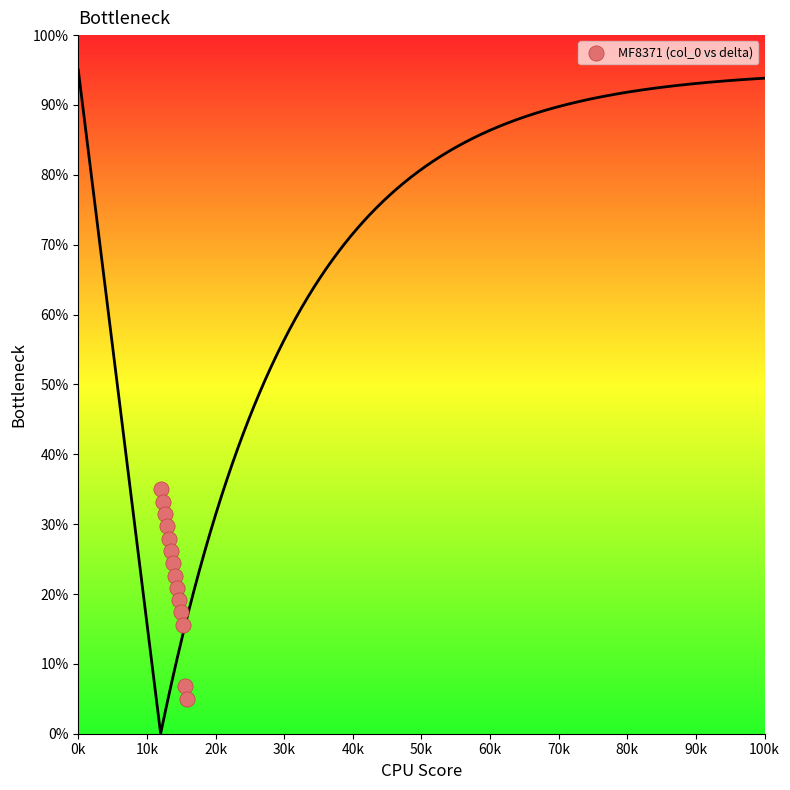

What is the range of X values (max minus min)?

3900.0